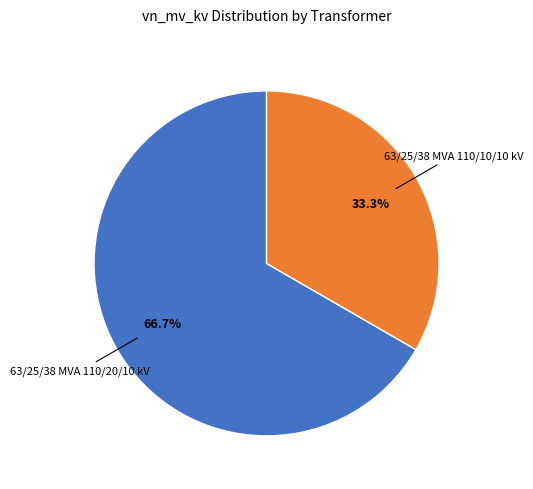

Is there a majority slice in this chart?

Yes